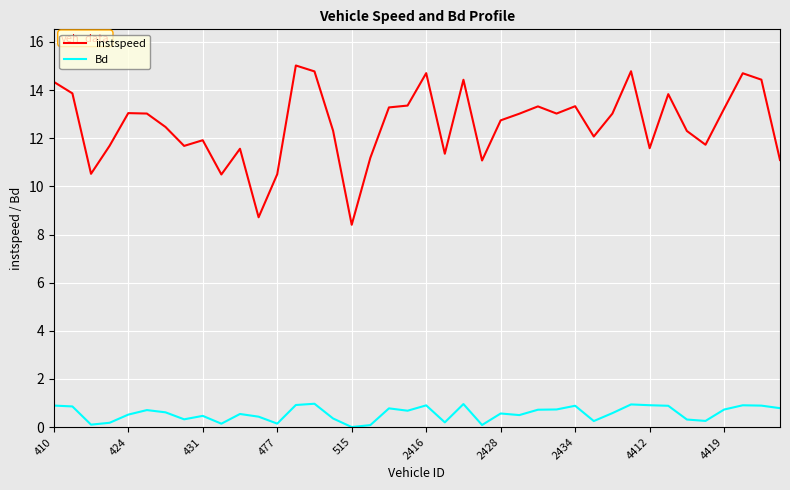

Which series has the widest spread of values?

instspeed